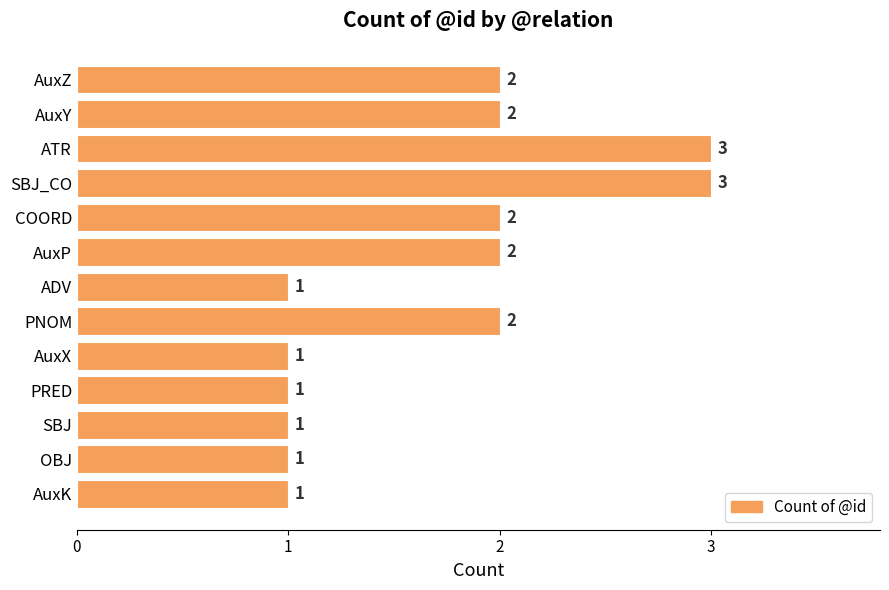

Does the chart contain any negative values?

No